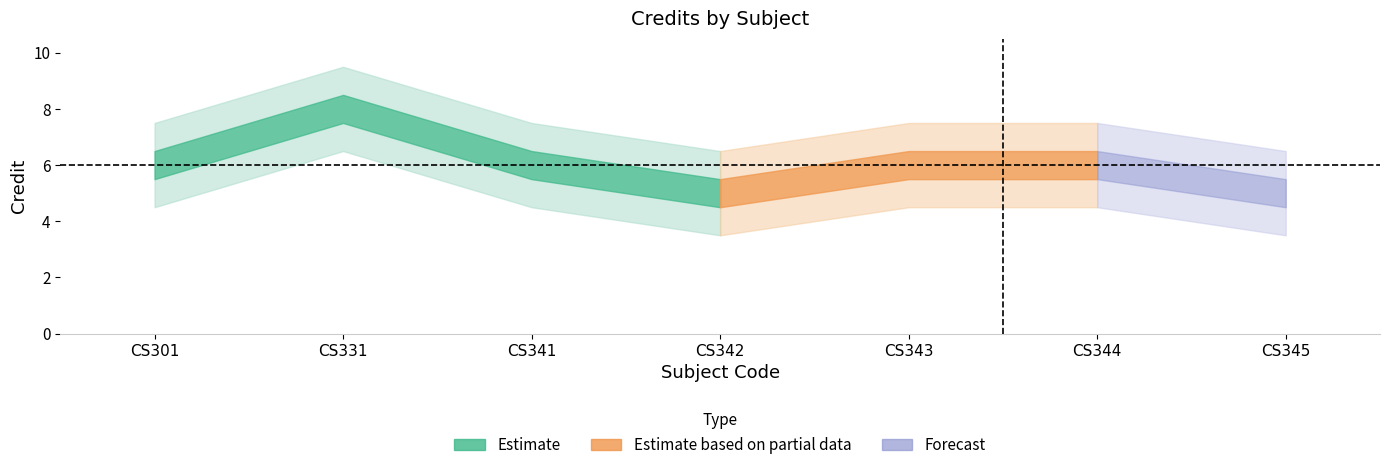

How many values are between 5 and 6?

6